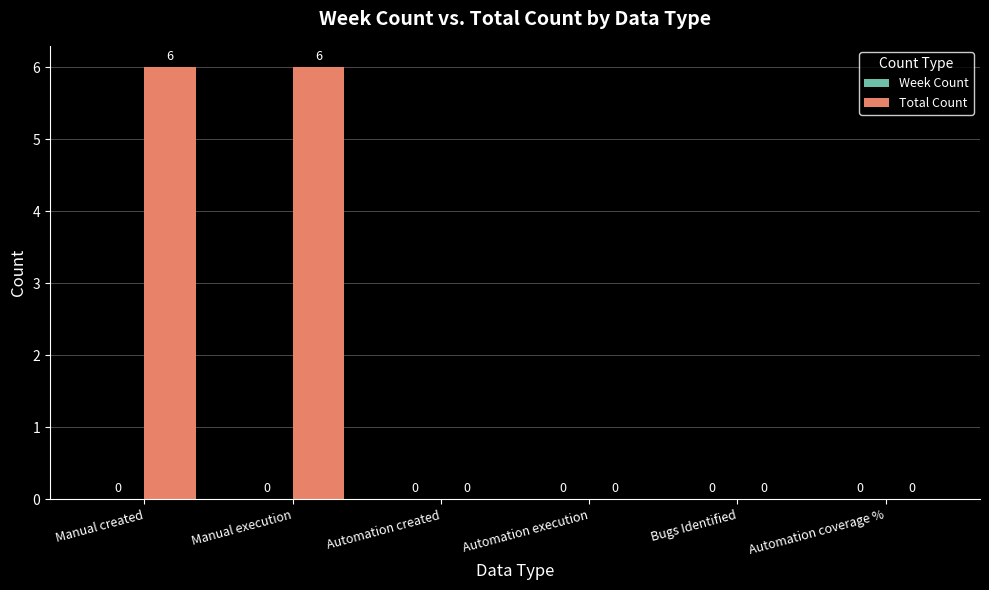

What is the maximum value shown in the chart?

6